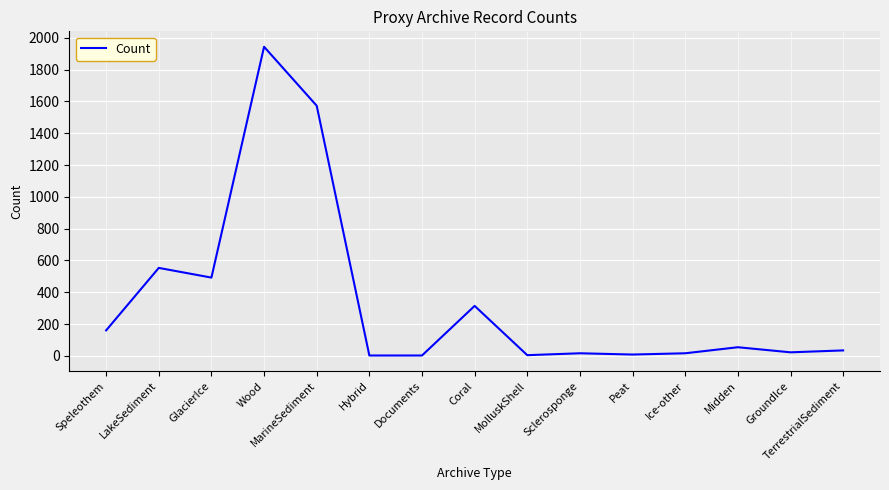

What is the change in value from Documents to Sclerosponge?

+14